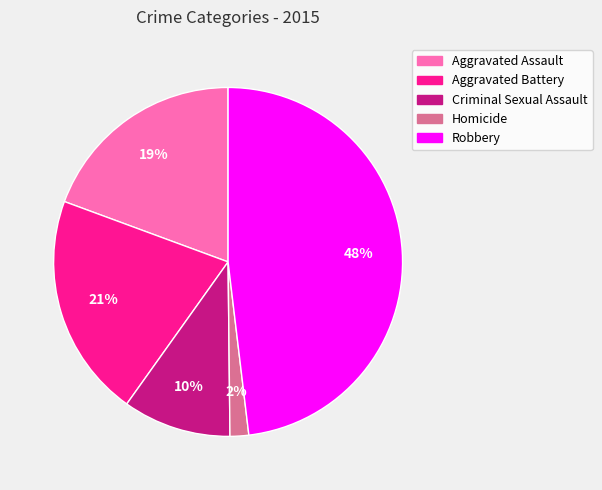

Is Robbery the majority of the pie?

No